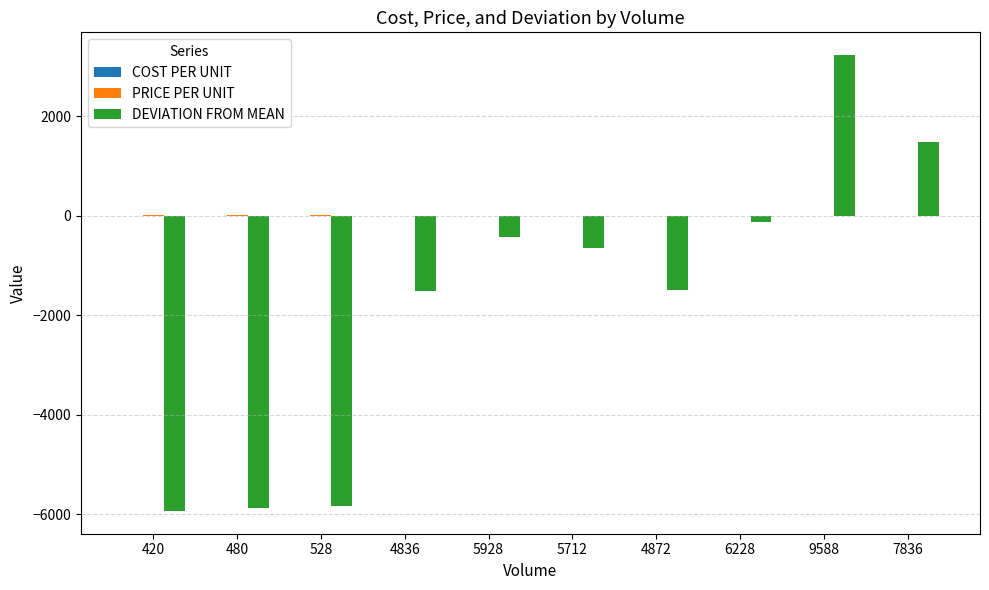

Which series has the largest range (max minus min)?

DEVIATION FROM MEAN